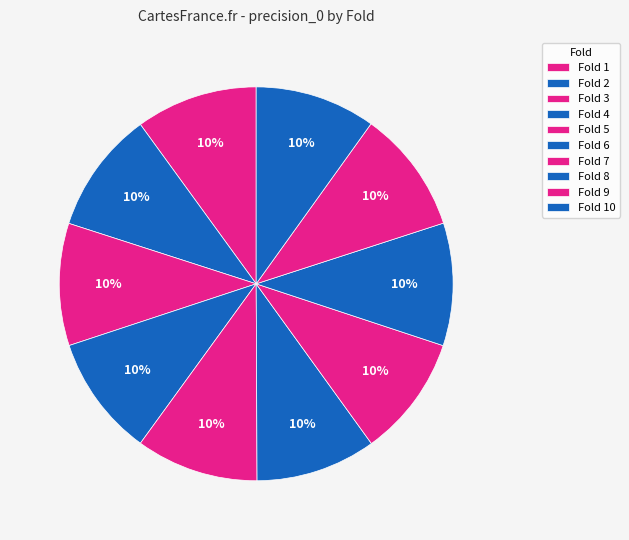

True or false: Fold 6 accounts for 10% of the total.

True